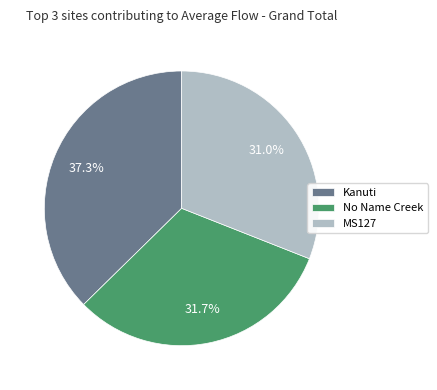

Is there any slice that represents more than half of the pie?

No